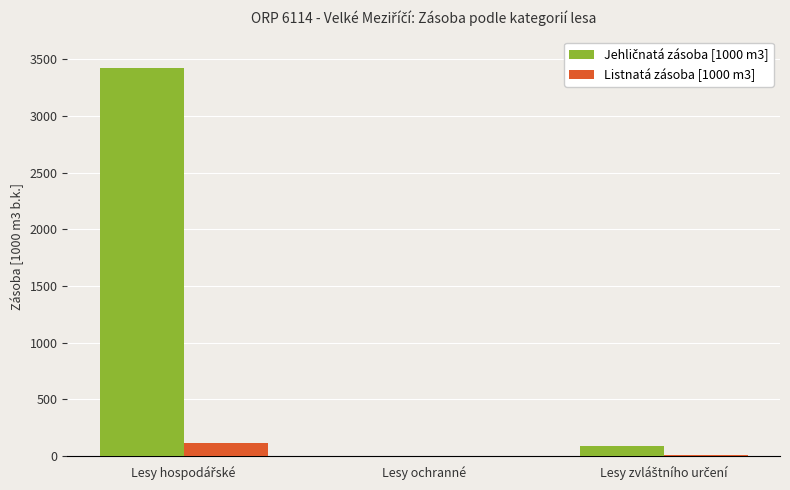

How many series are shown in this chart?

2